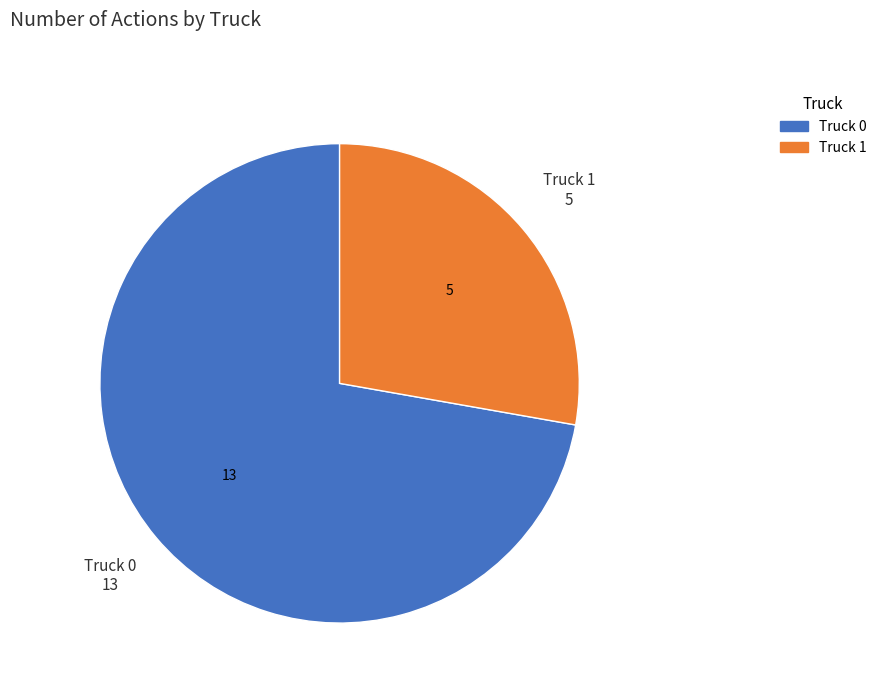

Is there any slice that represents more than half of the pie?

Yes